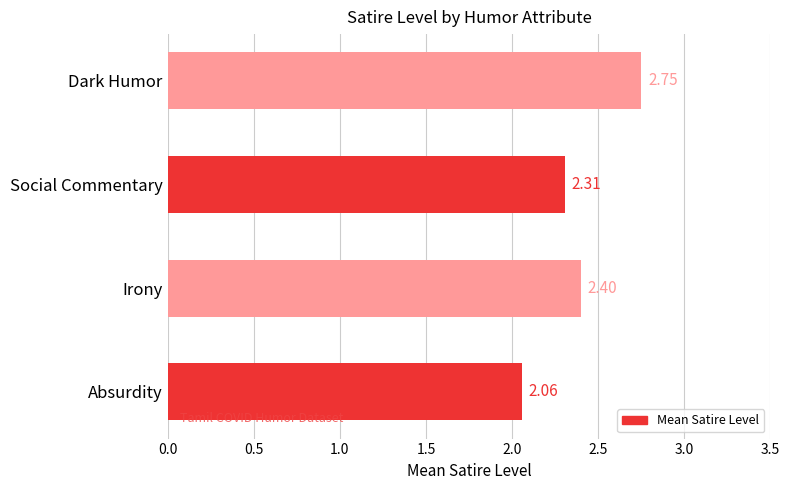

What is the average value?

2.4